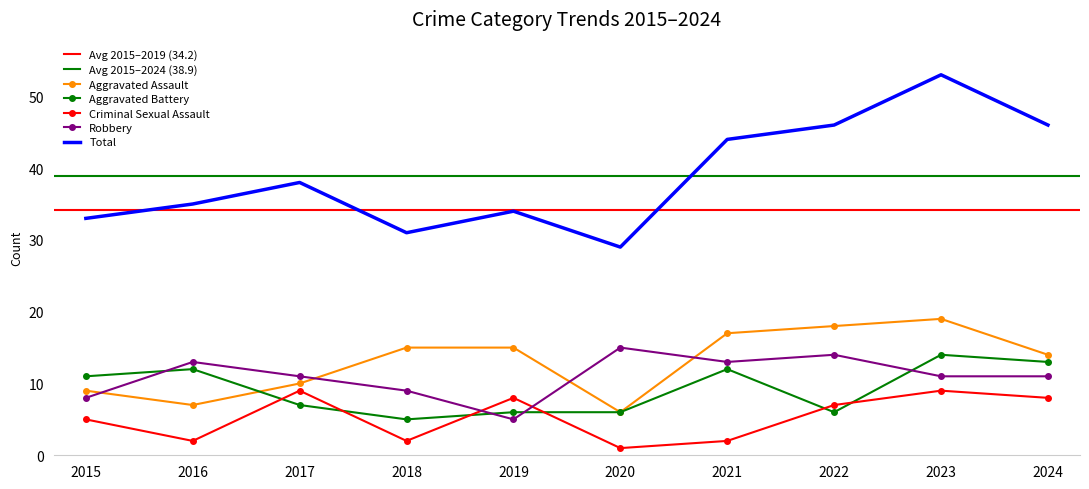

Reading left to right, what are all the values shown in this chart?

Aggravated Assault: 2015=9	2016=7	2017=10	2018=15	2019=15	2020=6	2021=17	2022=18	2023=19	2024=14
Aggravated Battery: 2015=11	2016=12	2017=7	2018=5	2019=6	2020=6	2021=12	2022=6	2023=14	2024=13
Criminal Sexual Assault: 2015=5	2016=2	2017=9	2018=2	2019=8	2020=1	2021=2	2022=7	2023=9	2024=8
Robbery: 2015=8	2016=13	2017=11	2018=9	2019=5	2020=15	2021=13	2022=14	2023=11	2024=11
Total: 2015=33	2016=35	2017=38	2018=31	2019=34	2020=29	2021=44	2022=46	2023=53	2024=46